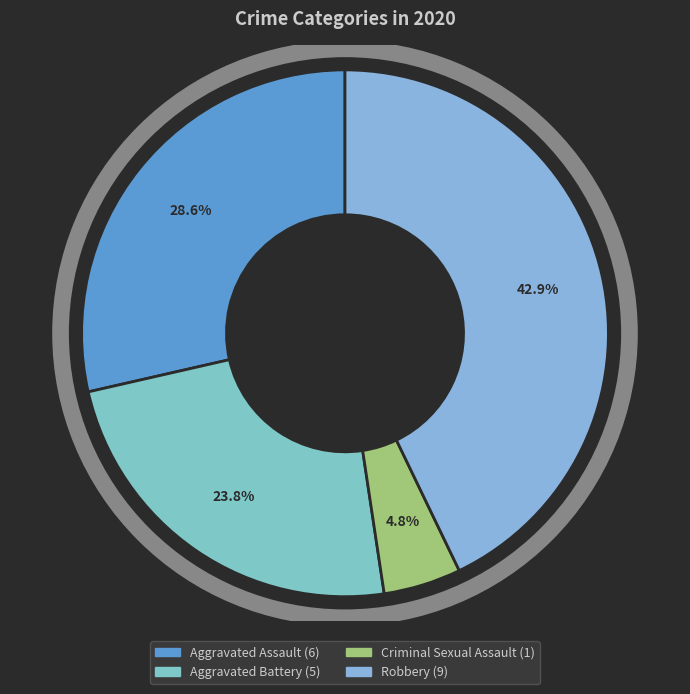

What is the largest slice in the pie chart?

Robbery